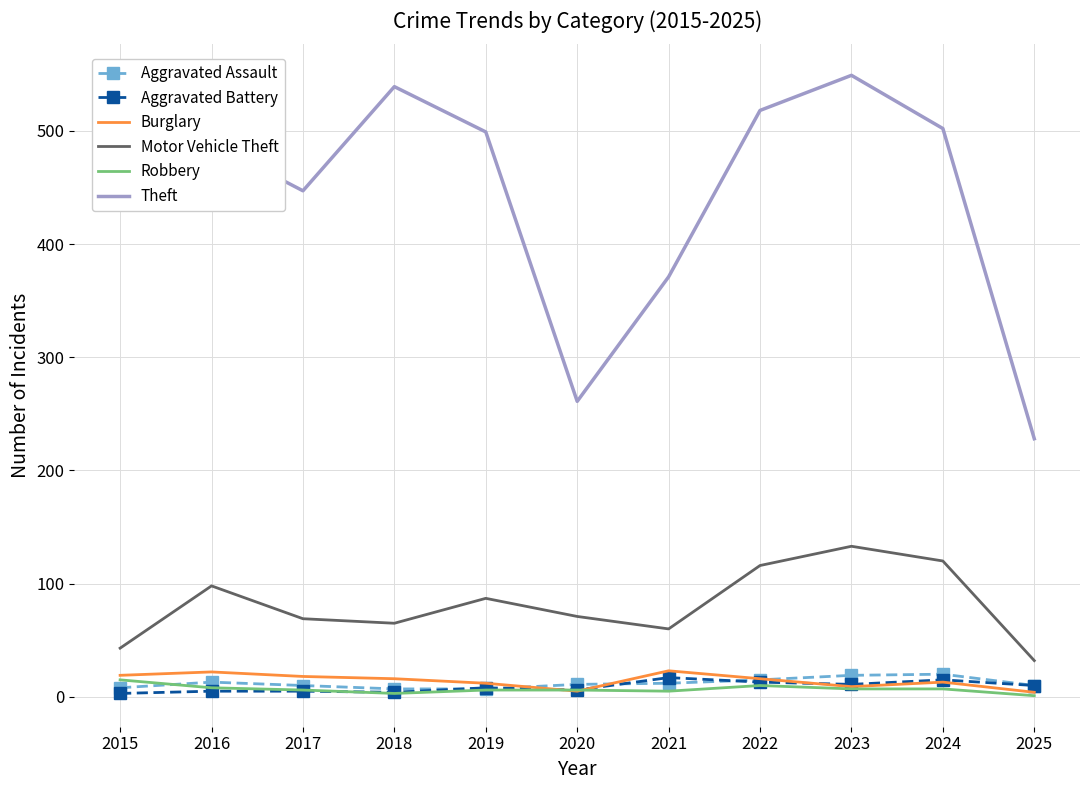

True or false: Motor Vehicle Theft has a value of 116 at 2022.

True